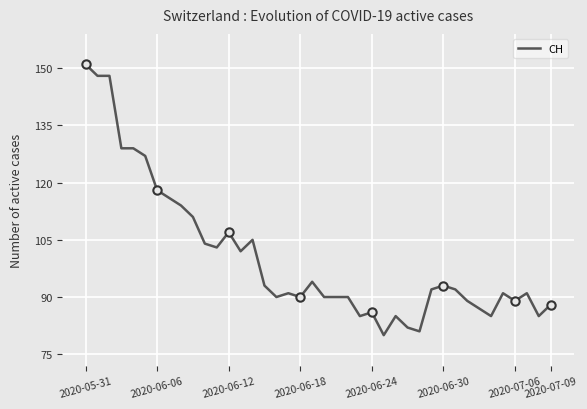

What is the difference between the maximum and minimum values?

71